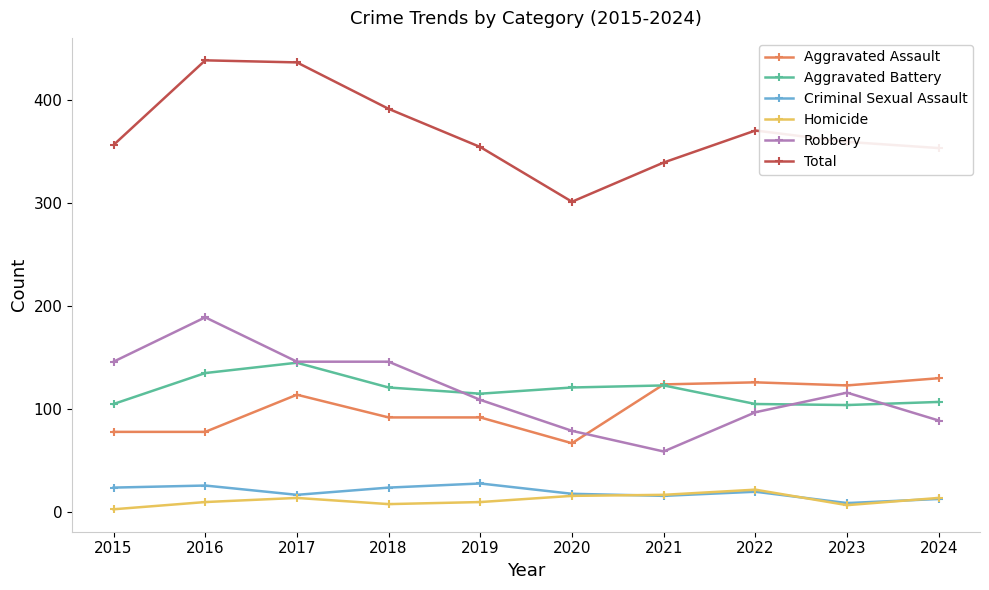

Is the value of Homicide at 2024 greater than the value of Robbery at 2020?

No